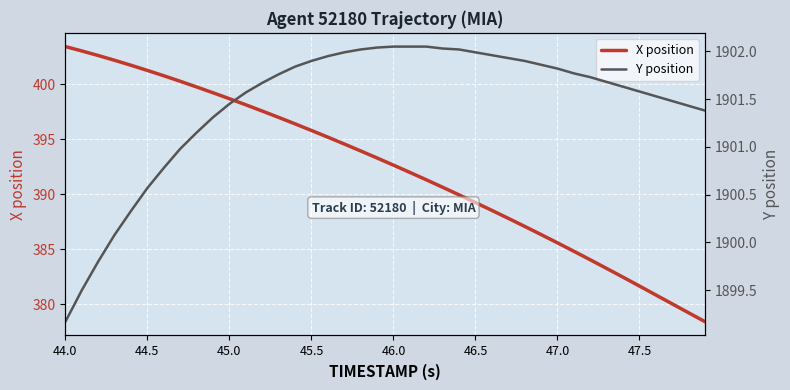

At which label does X position first exceed 393?

44.0